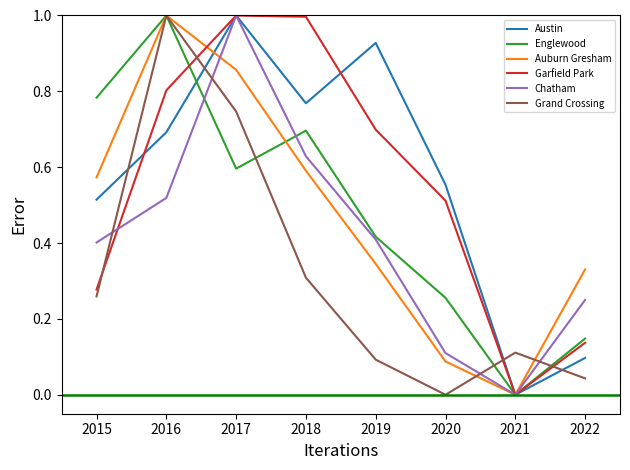

How many lines are shown in the chart?

6